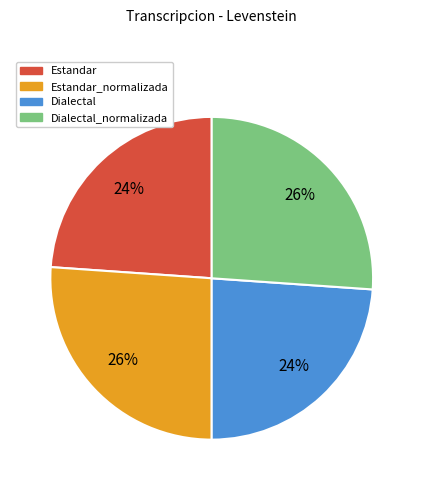

How many slices are in this pie chart?

4